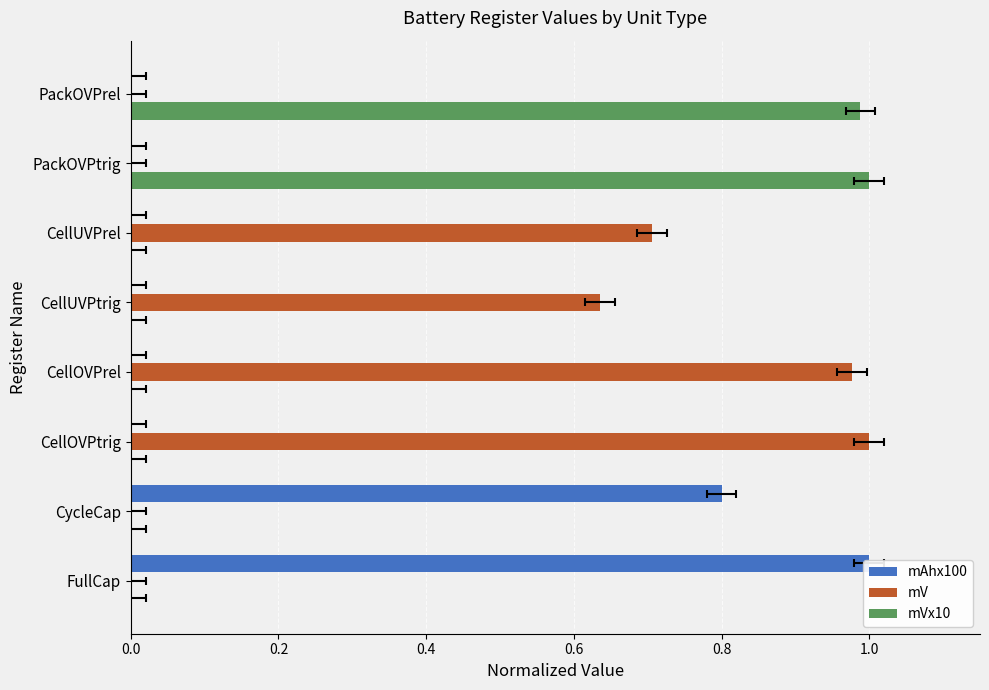

Rank the series at CycleCap from highest to lowest value.

mAhx100, mV, mVx10